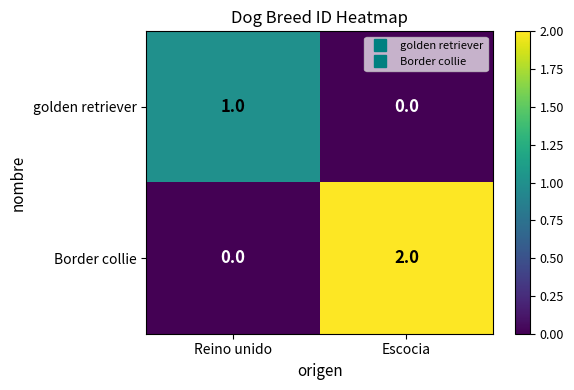

Reading right to left, list all the values displayed in this chart.

golden retriever: Escocia=0	Reino unido=1
Border collie: Escocia=2	Reino unido=0